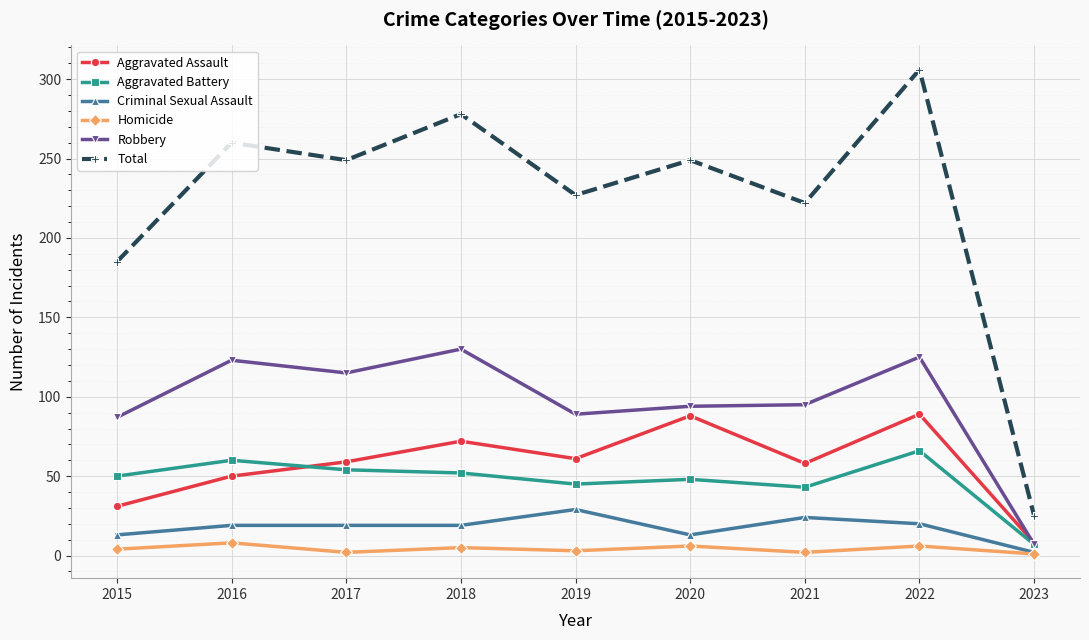

At which category does Aggravated Assault reach its first local peak?

2018